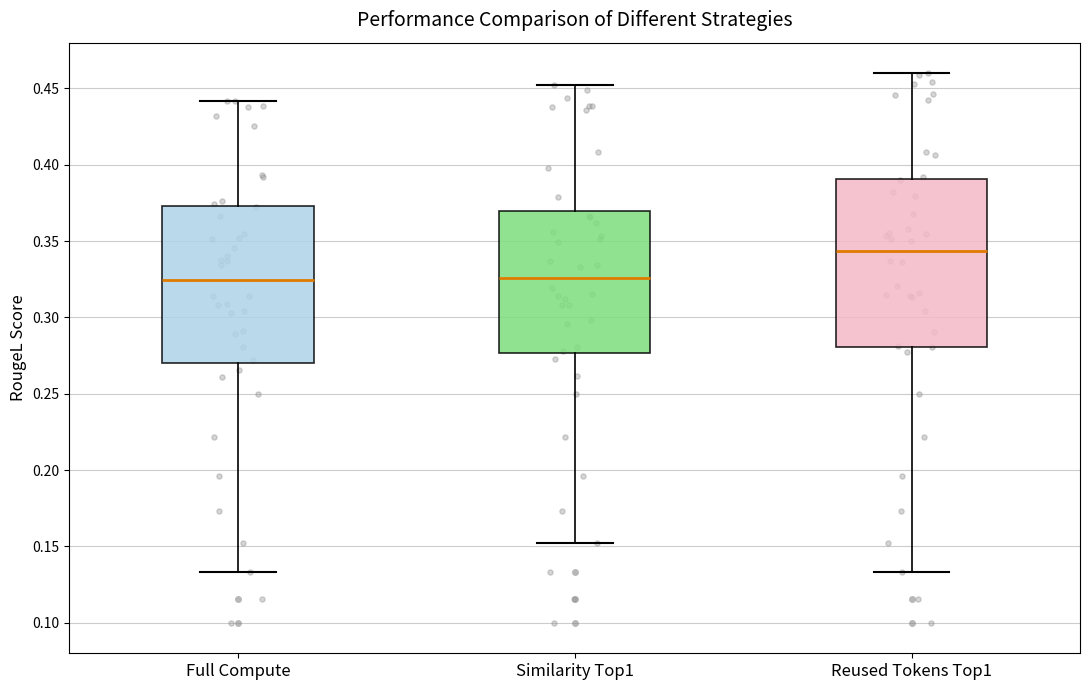

Reading left to right, read every box against the y-axis: the position of its median line, the range the box covers, and the ends of its whiskers. The values are not printed on the chart, so give them approximately, as read against the axis.

Full Compute: median 0.325, box 0.270 to 0.375, whiskers 0.135 to 0.440
Similarity Top1: median 0.325, box 0.275 to 0.370, whiskers 0.150 to 0.450
Reused Tokens Top1: median 0.345, box 0.280 to 0.390, whiskers 0.135 to 0.460